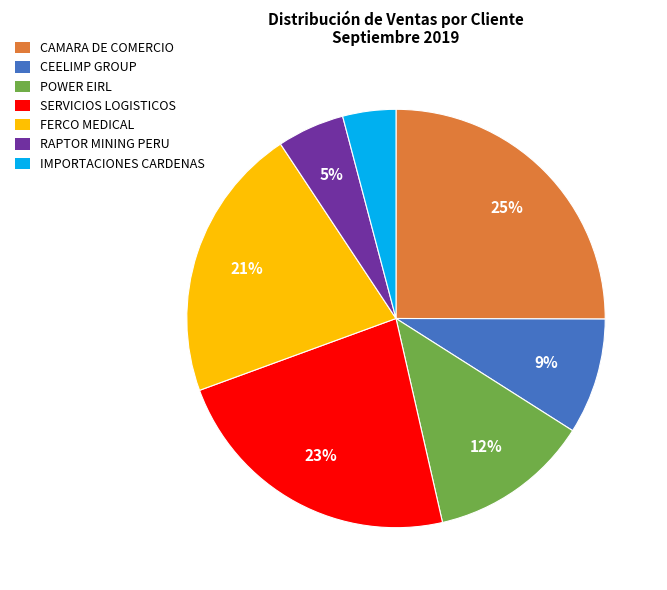

Which category has the smallest portion of the pie?

IMPORTACIONES CARDENAS